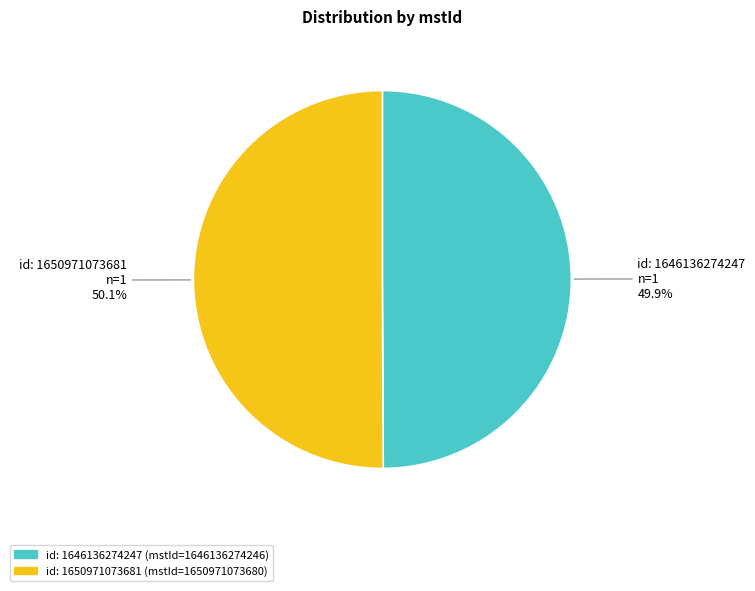

Is there any slice that represents more than half of the pie?

Yes